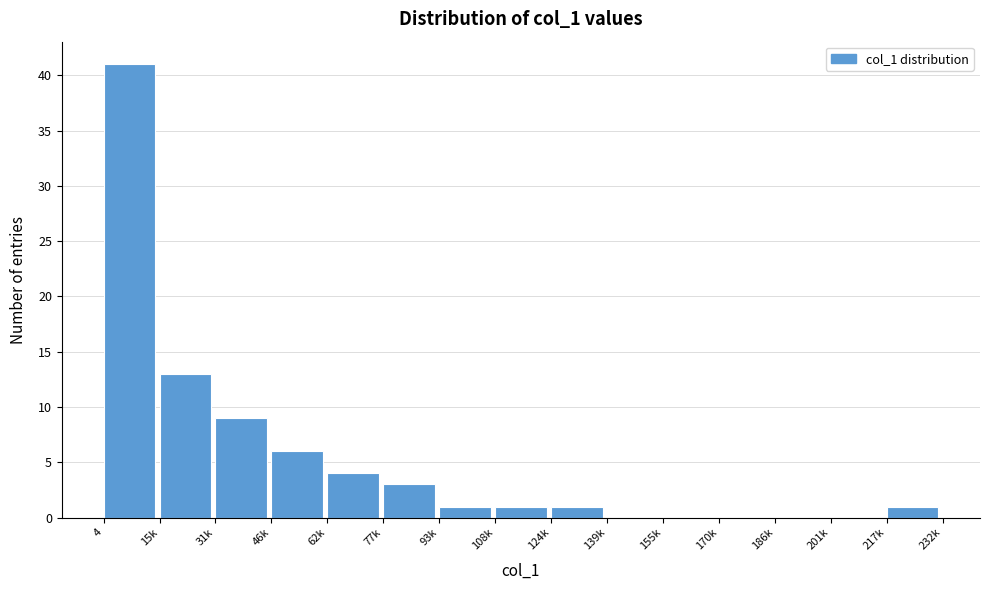

Reading left to right, what are all the values shown in this chart?

4=41	15k=13	31k=9	46k=6	62k=4	77k=3	93k=1	108k=1	124k=1	139k=0	155k=0	170k=0	186k=0	201k=0	217k=1